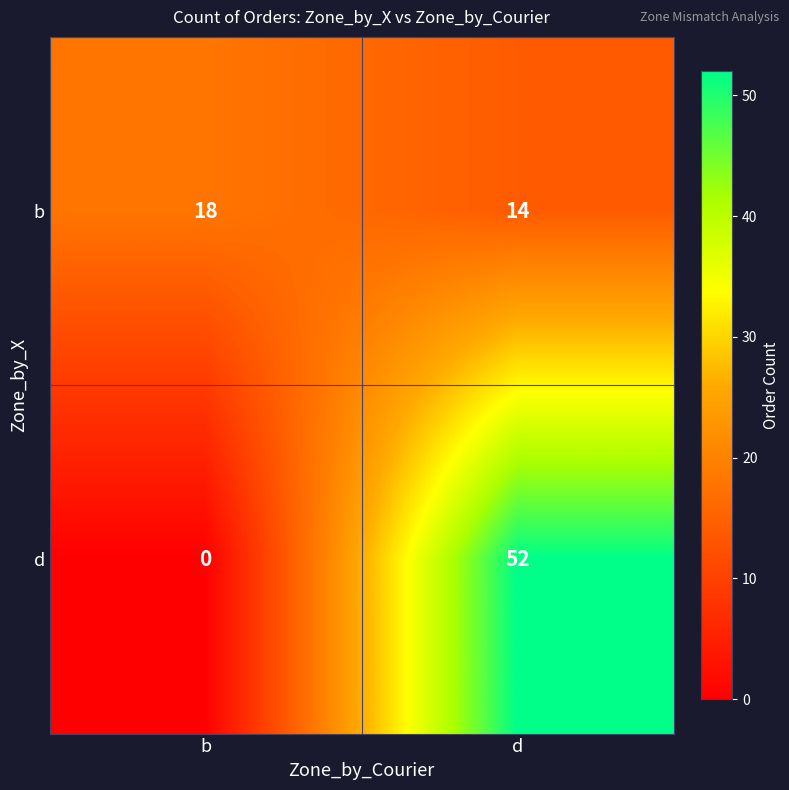

What is the difference between the d values at d and b?

52